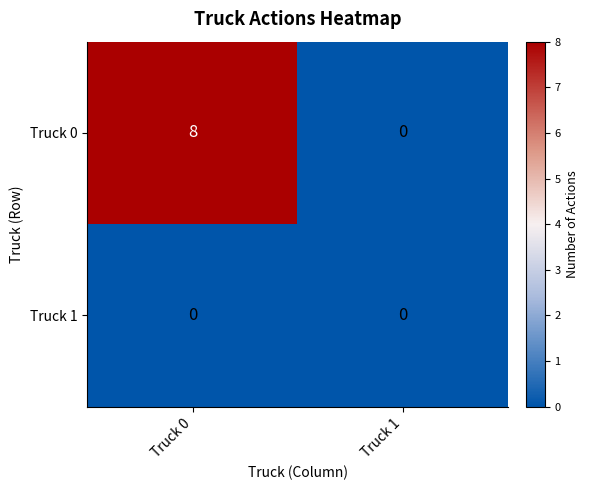

Which series has the largest total across all categories?

Truck 0